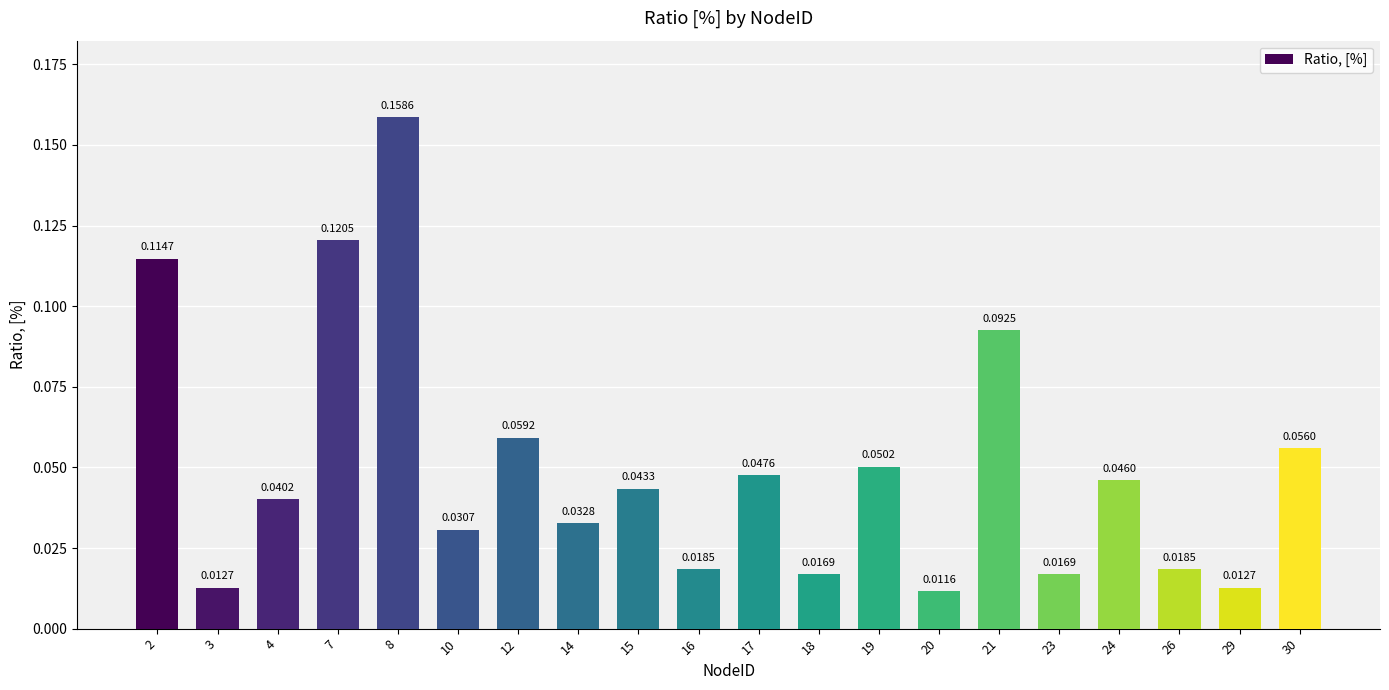

What is the sum of all values?

1.0